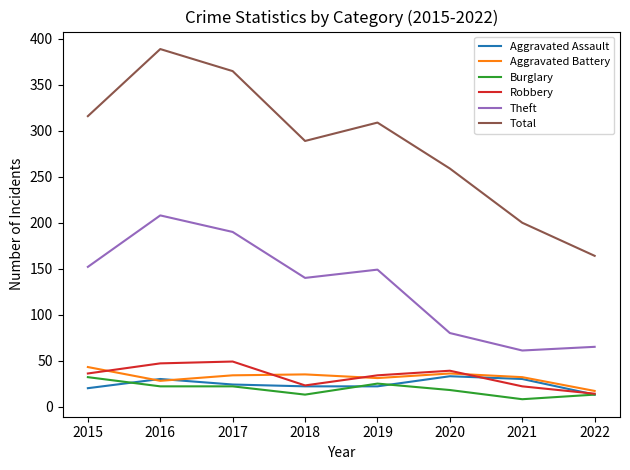

The value of Aggravated Battery at 2022 is 31. True or false?

False